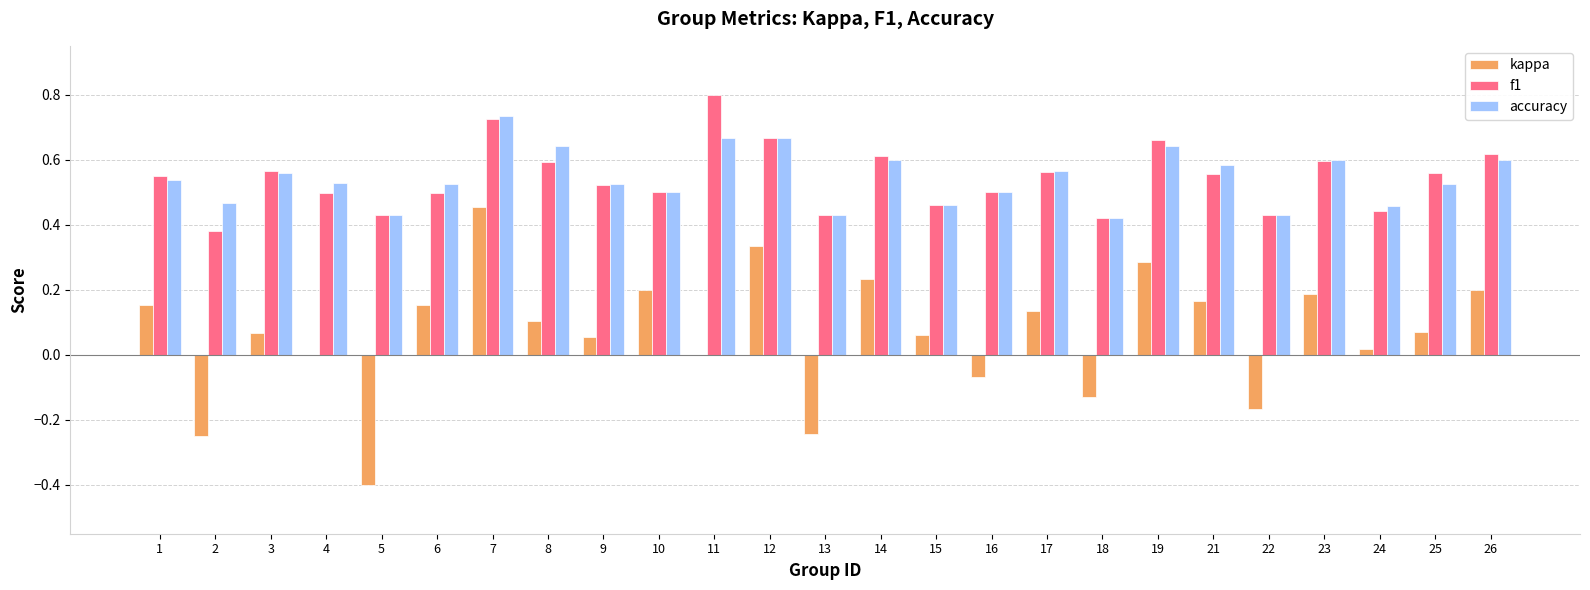

Is the value of accuracy at 23 greater than the value of kappa at 23?

Yes